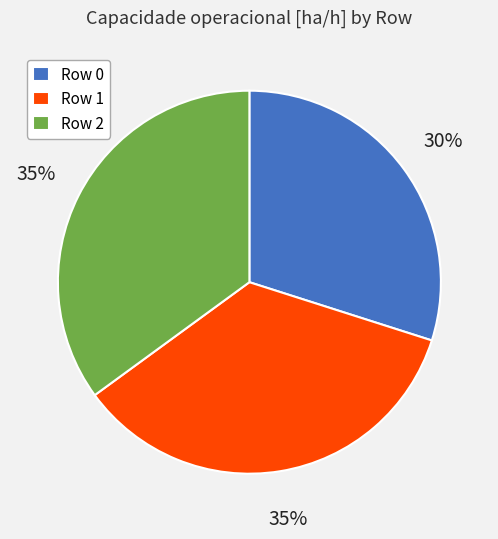

To the nearest percent, what is the difference between the Row 0 and Row 2 slice percentages?

5%